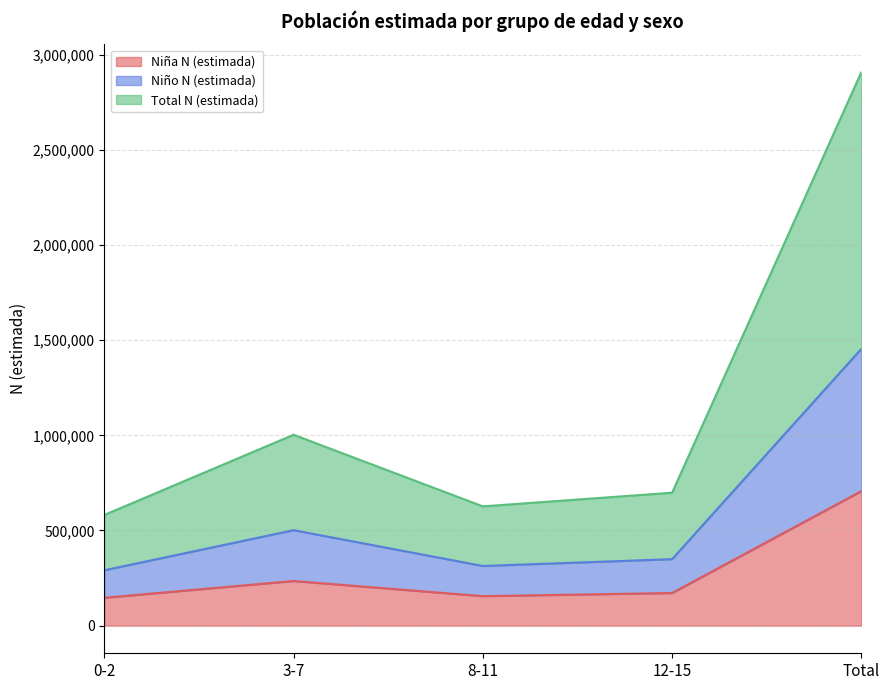

Reading right to left, extract all data points from this chart.

Niña N (estimada): 706928	171337	154834	234476	146281
Niño N (estimada): 1455070	349294	313405	501577	290794
Total N (estimada): 2910140	698588	626810	1003153	581588